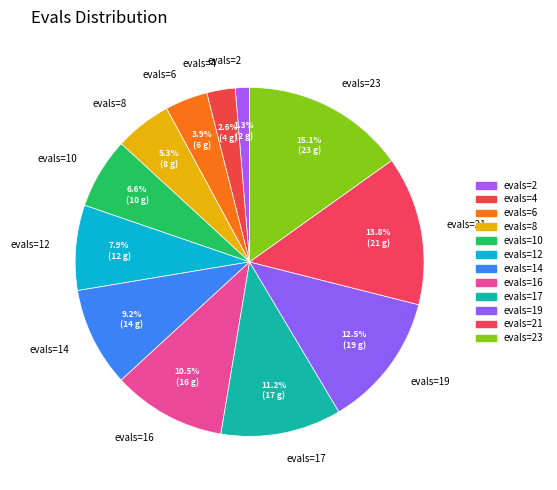

What portion of the pie excludes evals=2?

98.7%